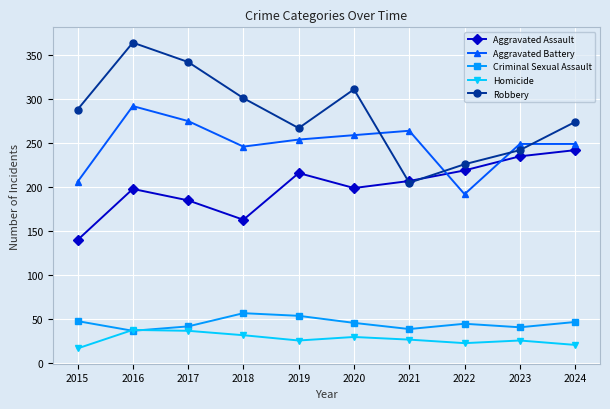

Does the chart have visible grid lines?

Yes